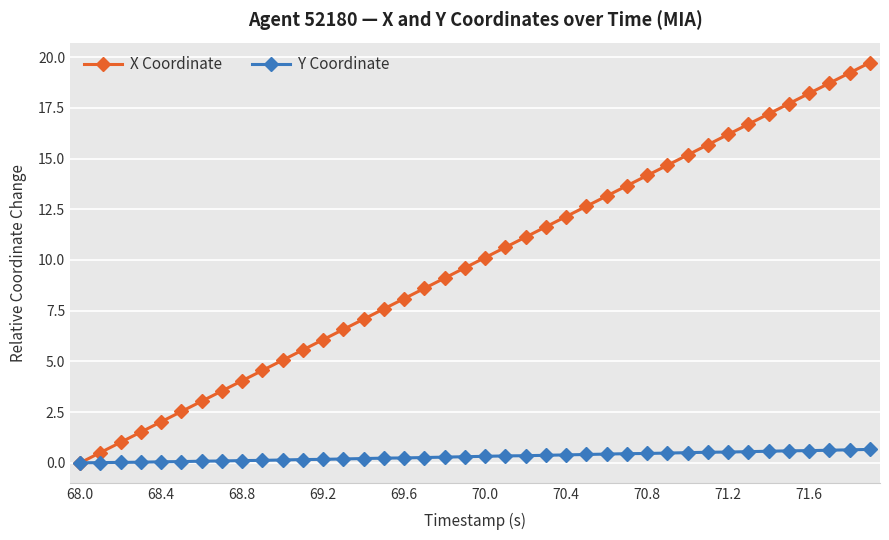

How many categories are shown in the chart?

40